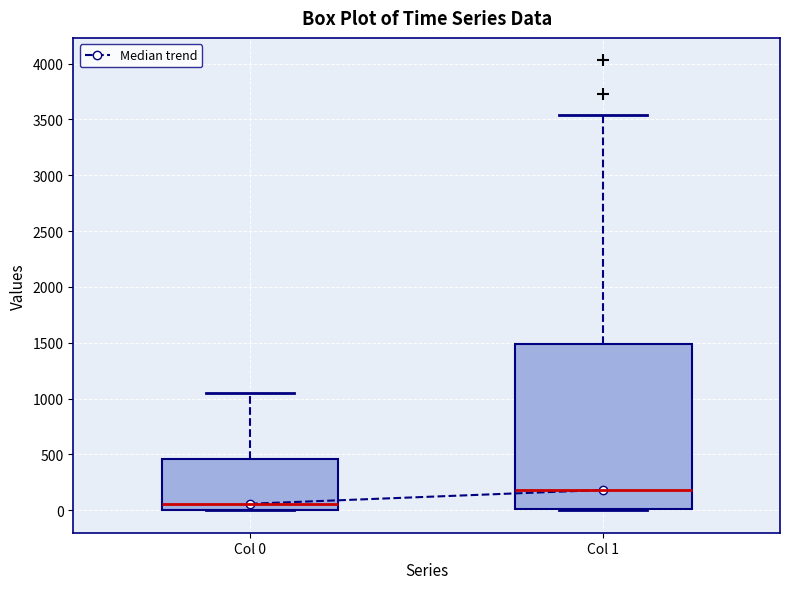

Reading left to right, read every box against the y-axis: the position of its median line, the range the box covers, and the ends of its whiskers. The values are not printed on the chart, so give them approximately, as read against the axis.

Col 0: median 50, box 0 to 450, whiskers 0 to 1050
Col 1: median 200, box 0 to 1500, whiskers 0 to 3550